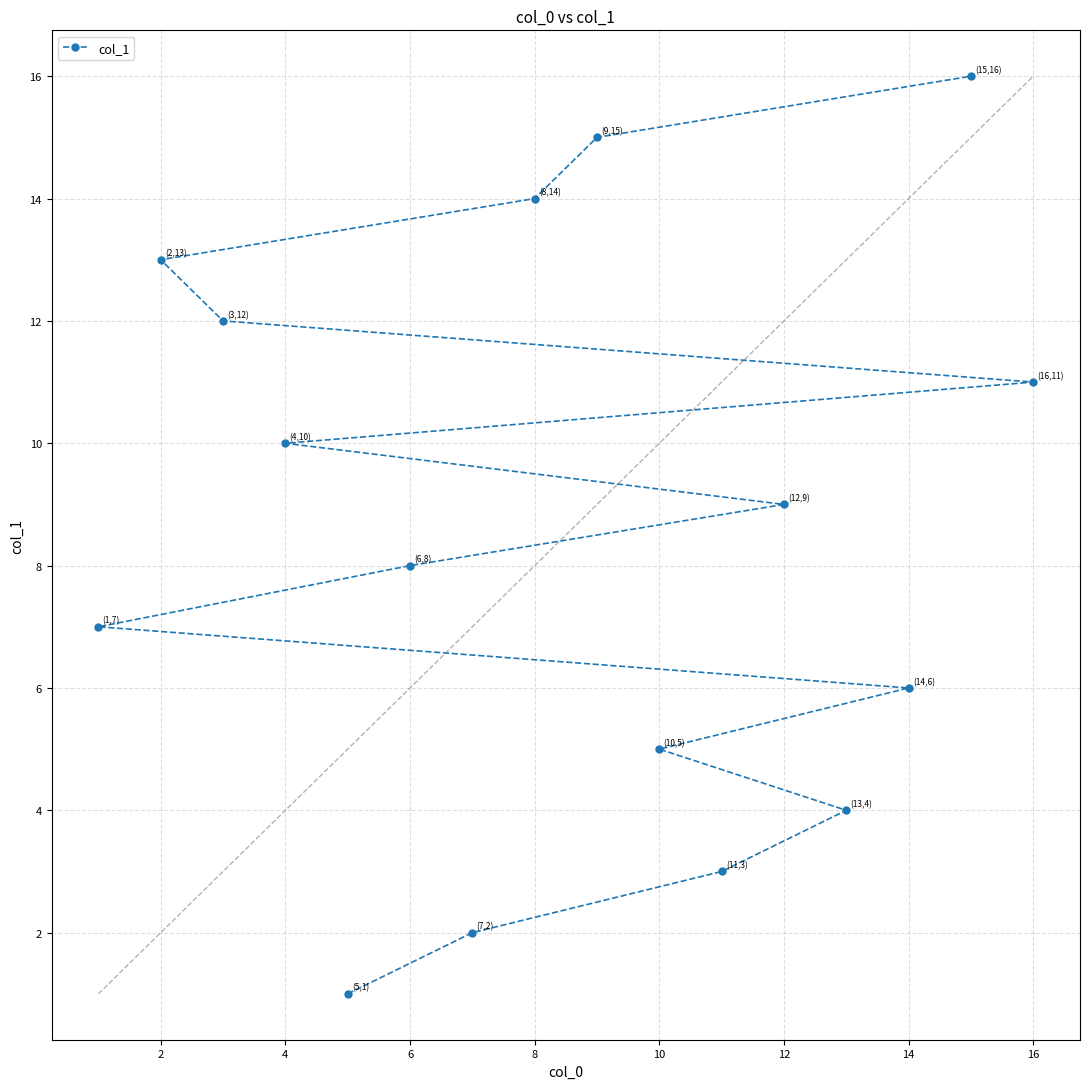

True or false: the data shows 4 at 6.

False